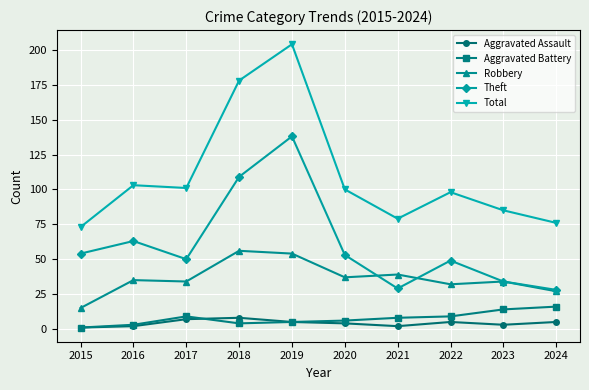

Between 2023 and 2024, which series saw the biggest shift?

Total